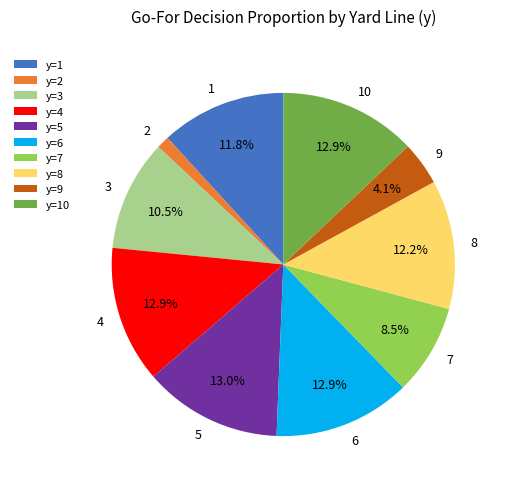

Which slice is the smallest?

y=2